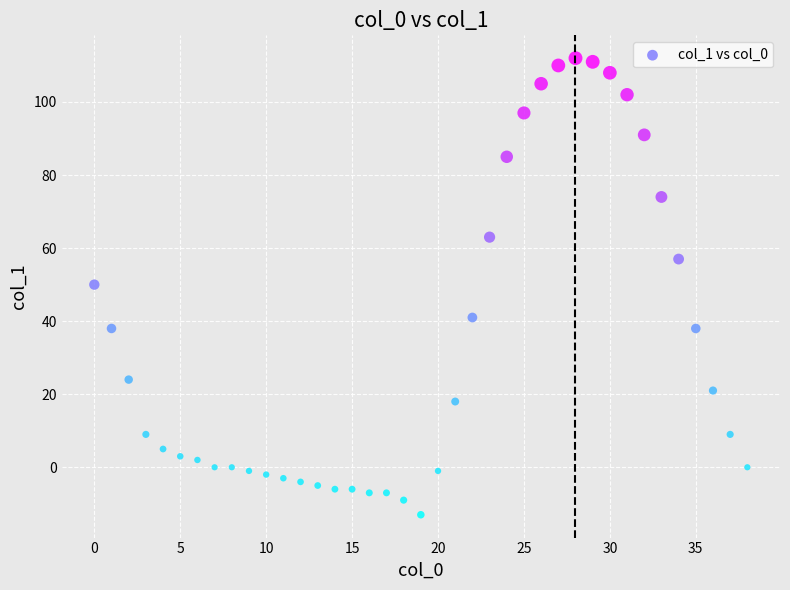

What is the range of Y values (max minus min)?

125